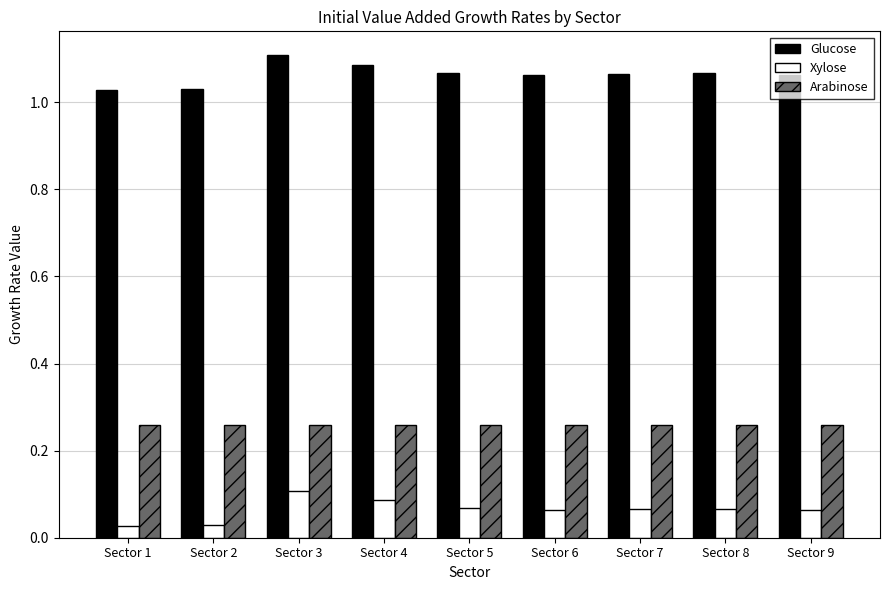

What is the total value across all series at Sector 7?

1.4